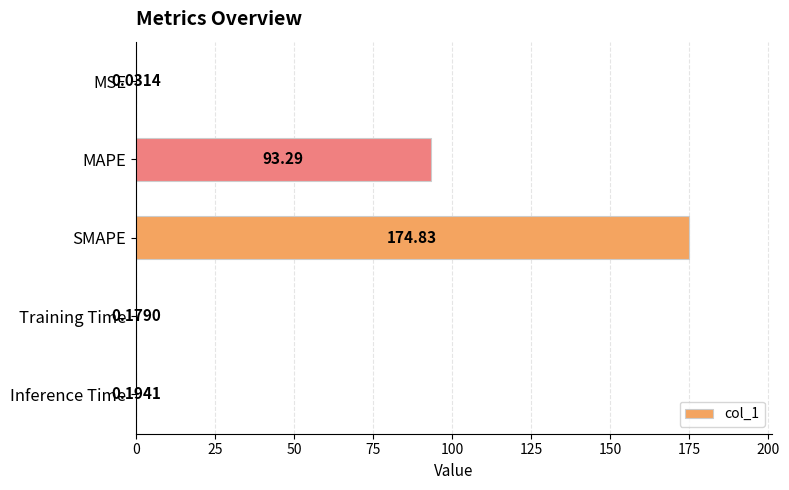

Which category has the highest value across all series?

SMAPE